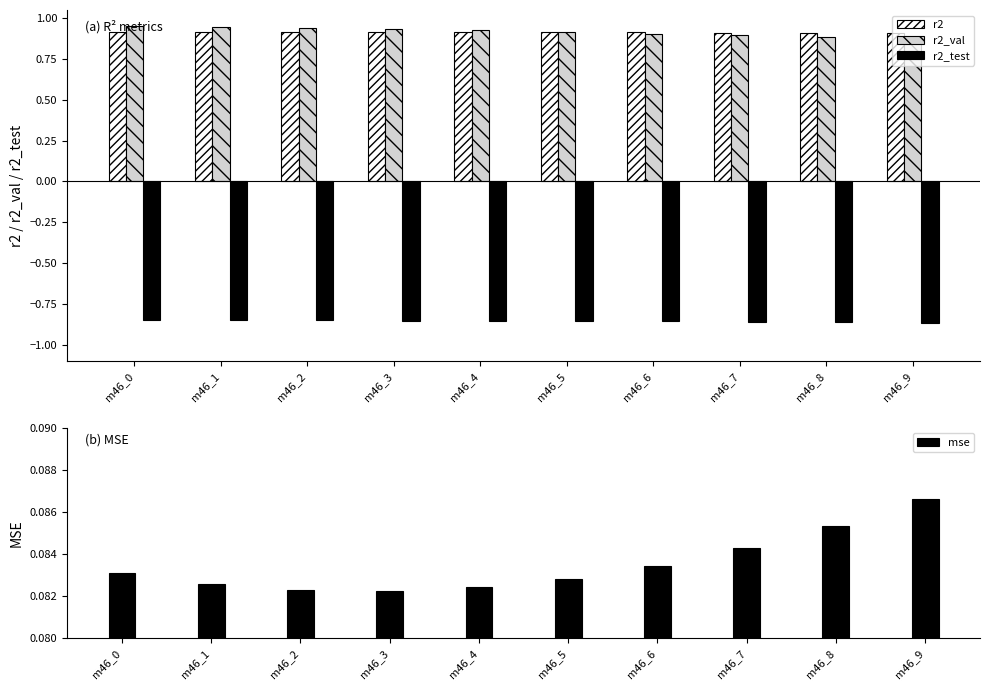

How many r2_val values are between 0 and 1?

10